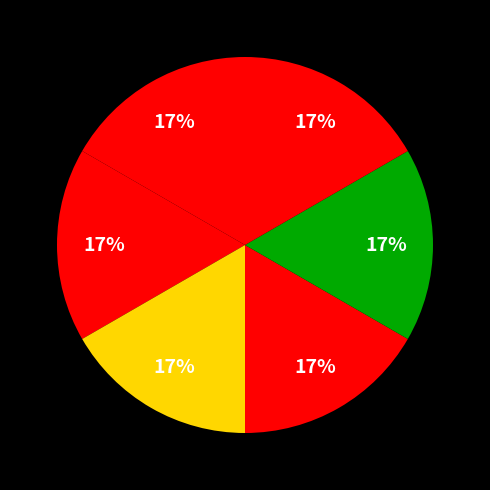

How many slices are in this pie chart?

6